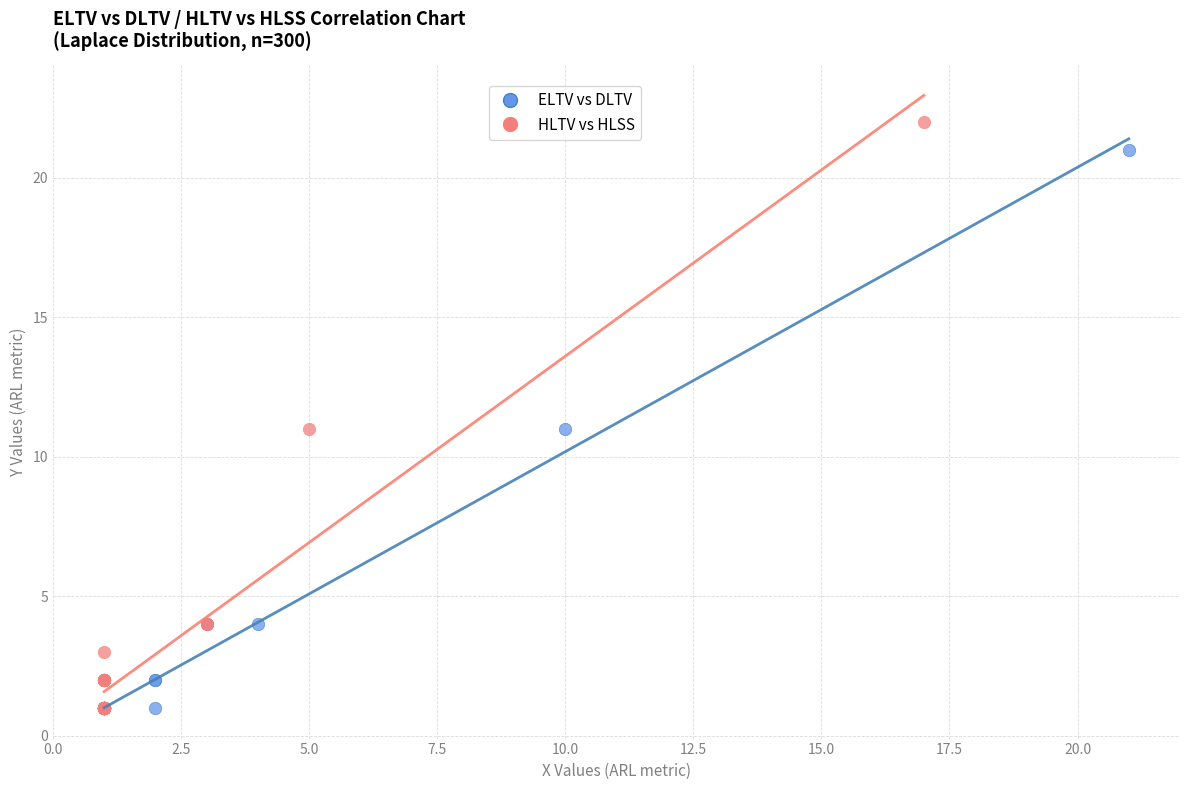

Which series has the widest spread of Y values?

HLTV vs HLSS